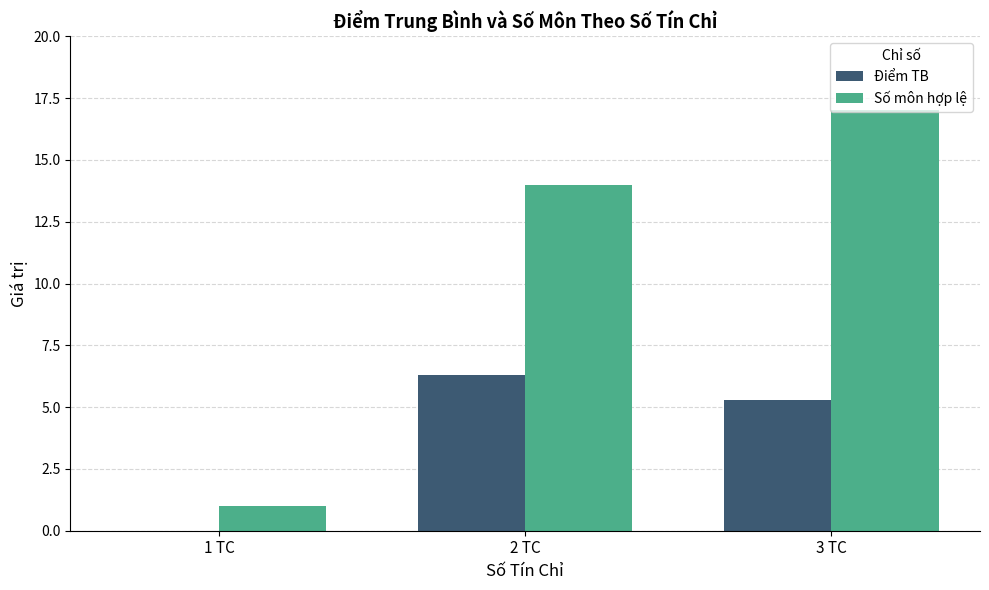

How many values in Điểm TB are above zero?

2